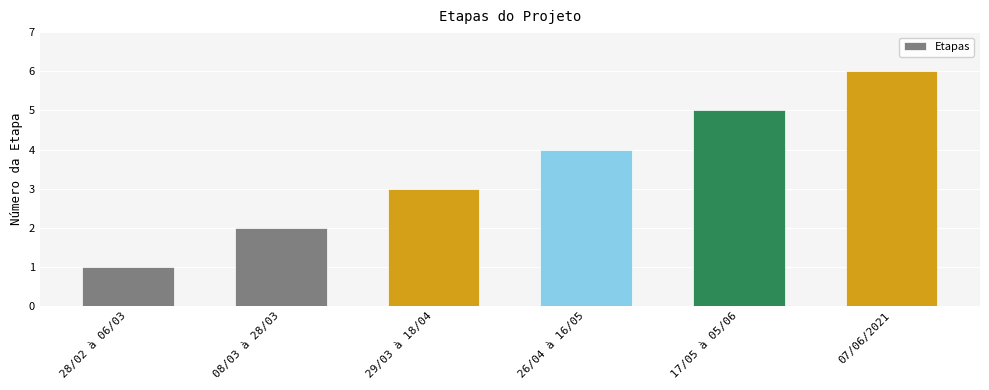

The value at 29/03 à 18/04 is 3. True or false?

True